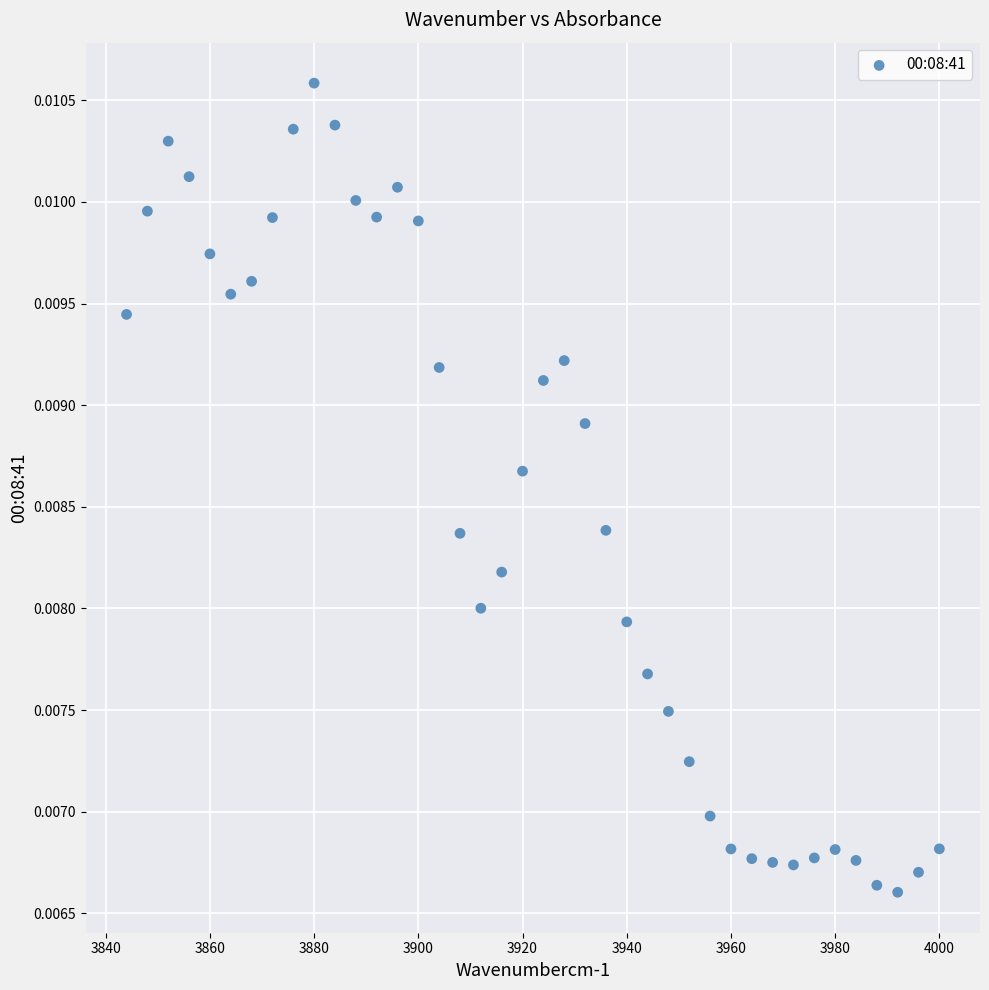

What is the range of X values (max minus min)?

156.0